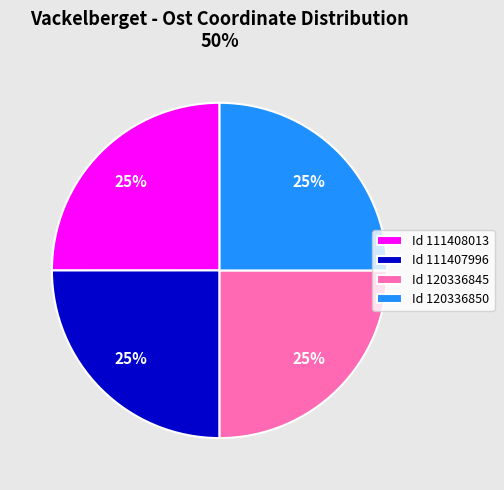

Is there any slice that represents more than half of the pie?

No